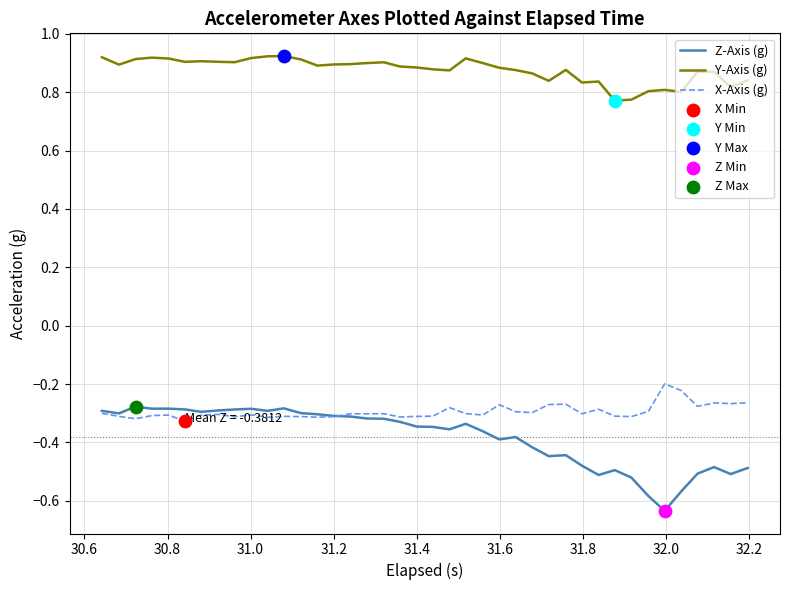

Which series has the largest total across all categories?

Y-Axis (g)